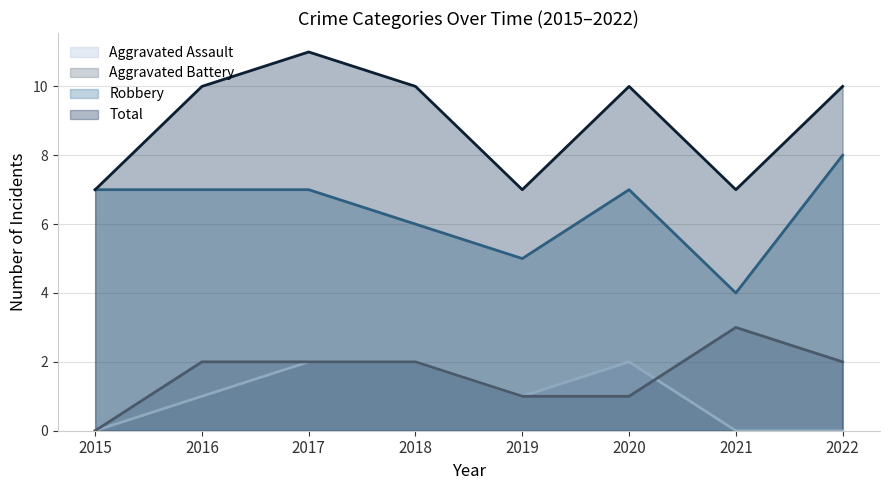

Does the chart display data point markers on the line(s)?

No